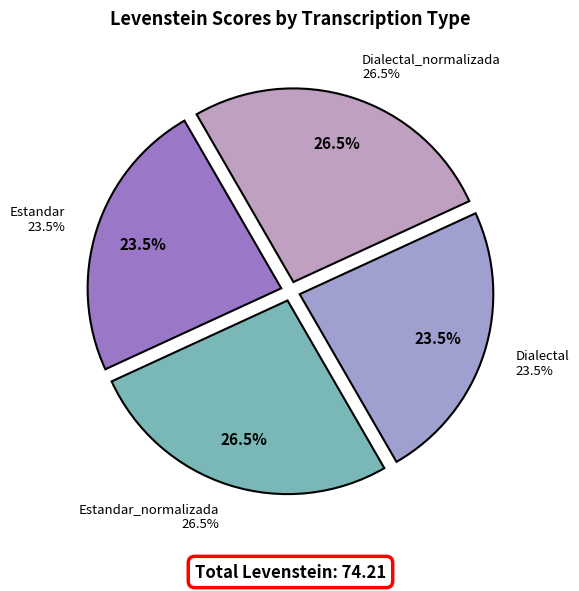

To the nearest percent, what is the combined percentage of Dialectal_normalizada and Estandar_normalizada?

53%